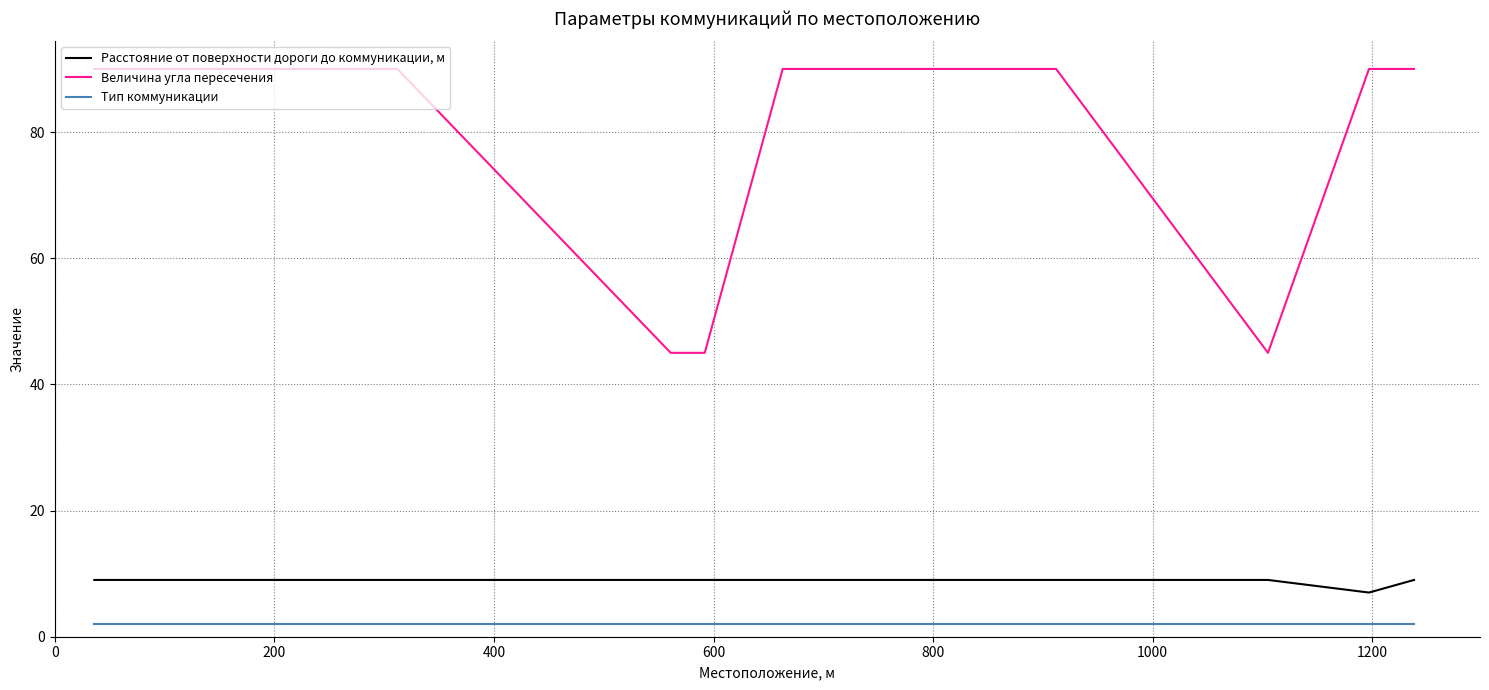

What are all the series names shown in the legend?

Расстояние от поверхности дороги до коммуникации, м, Величина угла пересечения, Тип коммуникации